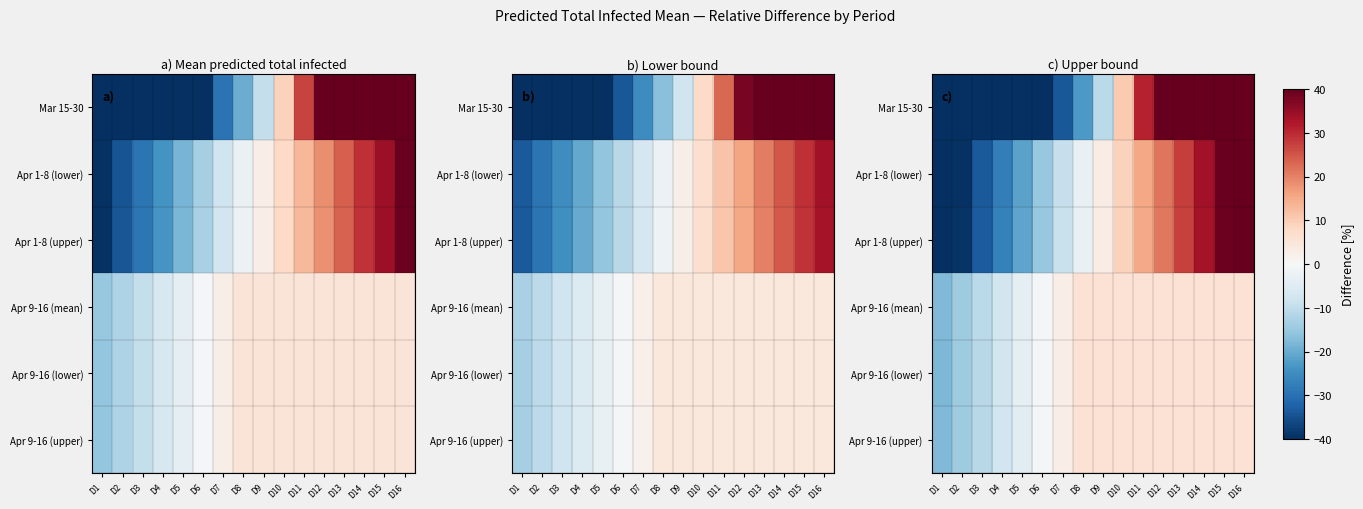

Rank the series at D16 from lowest to highest value.

Apr 9-16 (mean), Apr 9-16 (lower), Apr 9-16 (upper), Apr 1-8 (upper), Apr 1-8 (lower), Mar 15-30